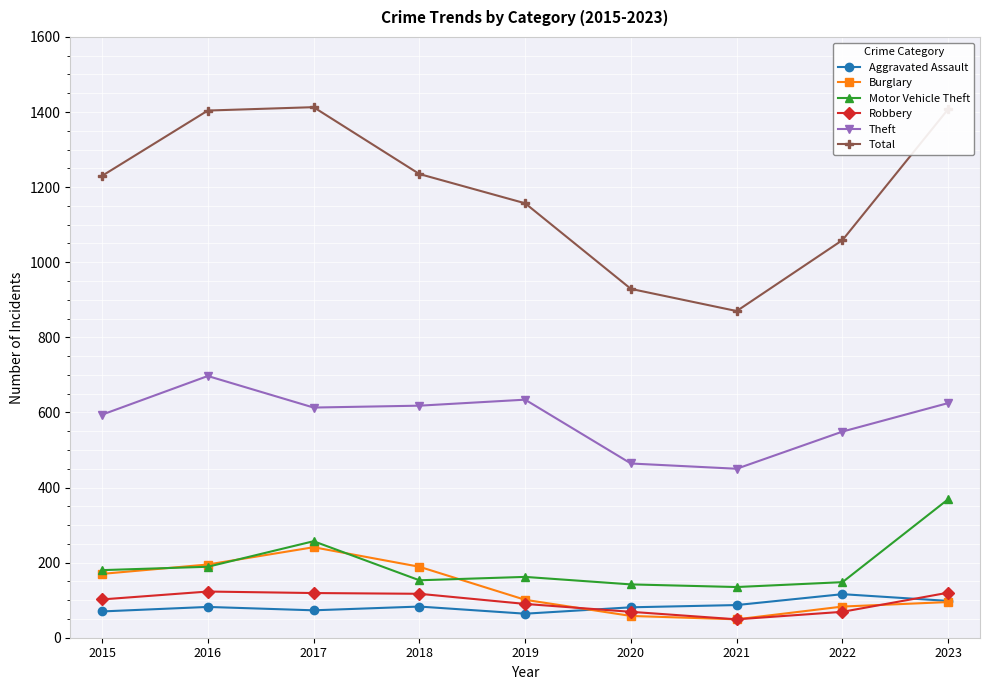

What is the greatest value displayed?

1413